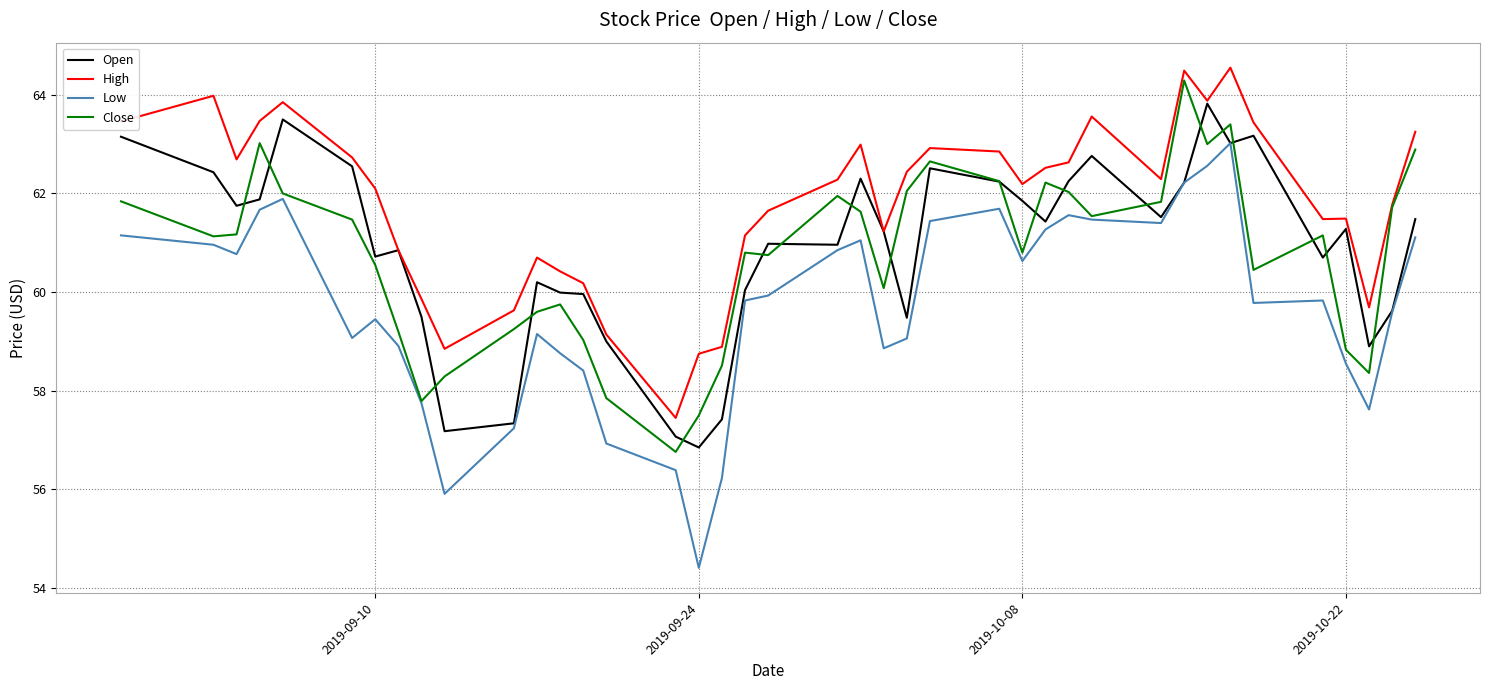

What is the minimum value for Close?

56.8